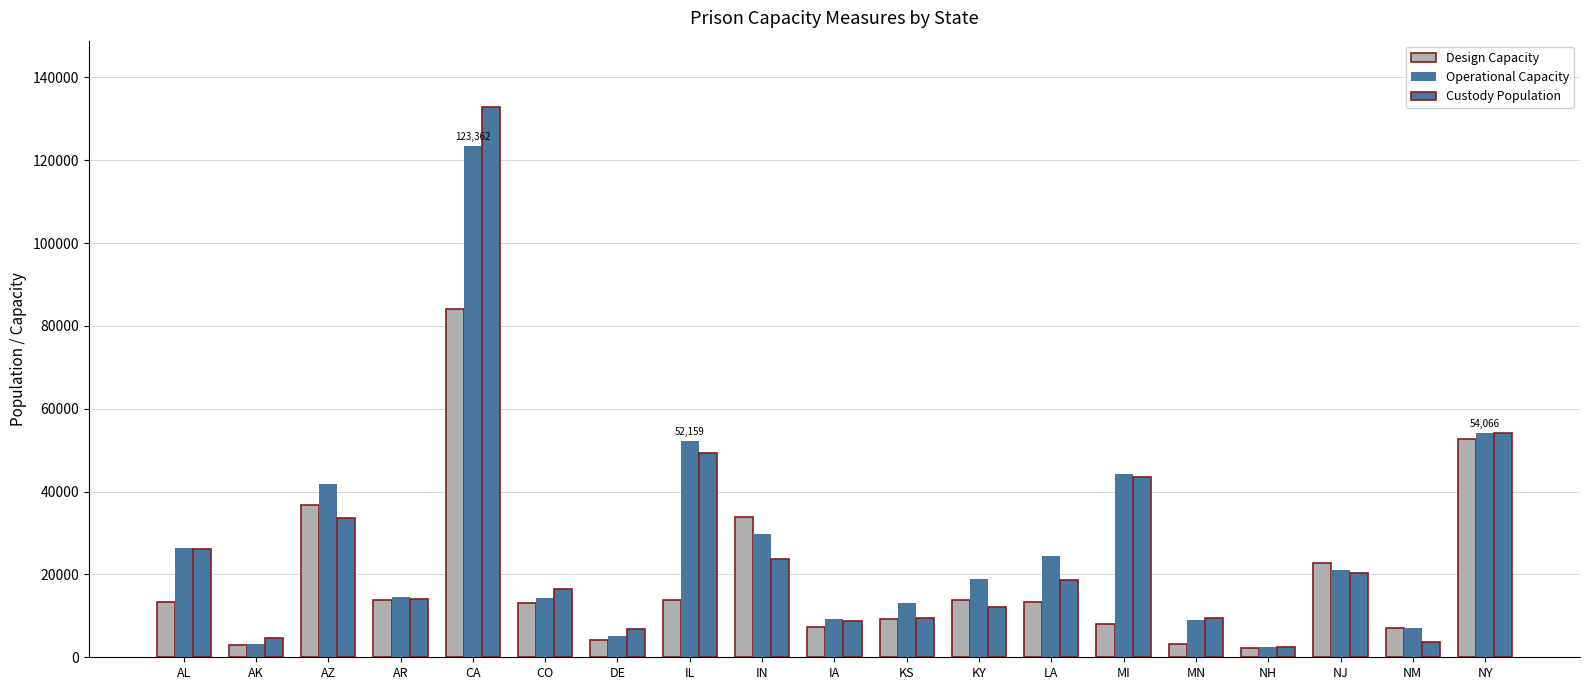

What is the value of the Design Capacity bar at the 13th from the left?

13299